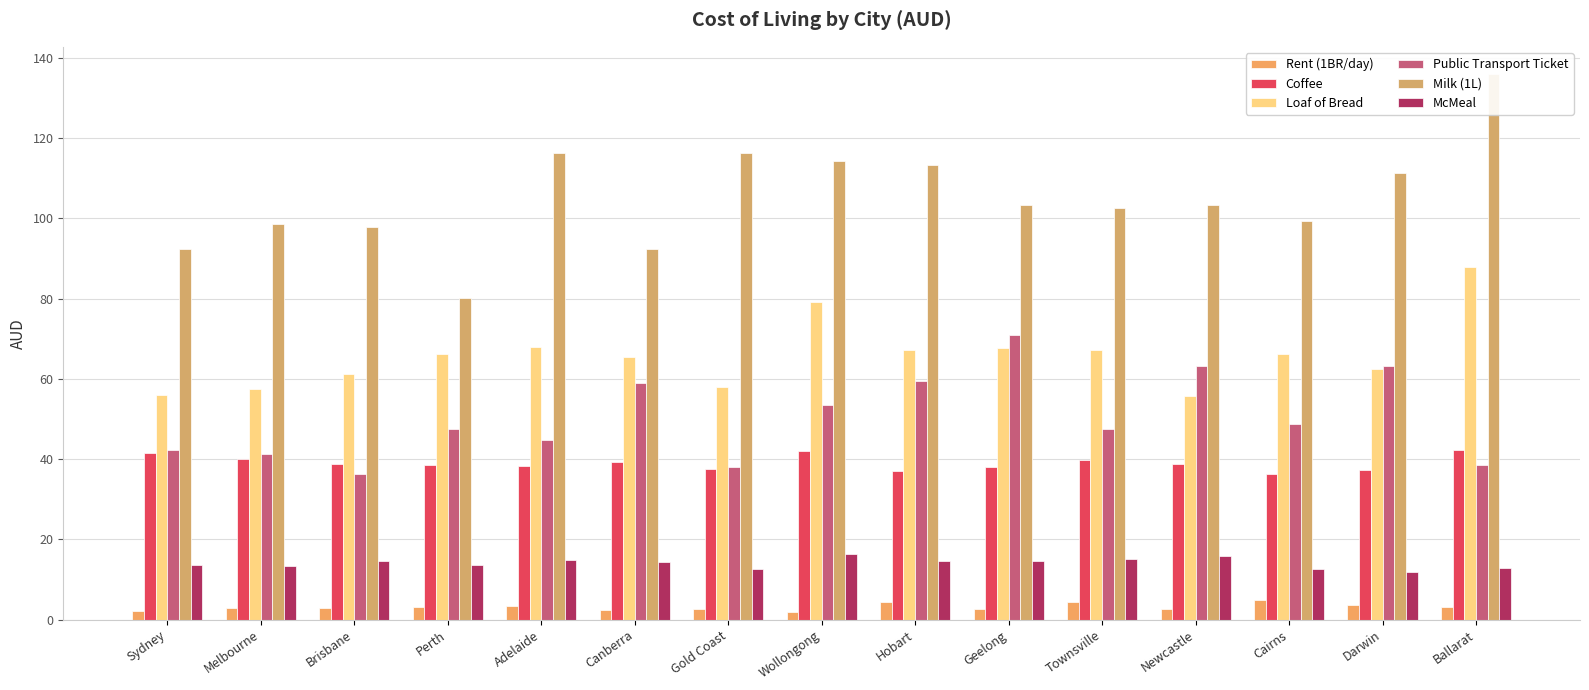

Which series changed the most between Gold Coast and Newcastle?

Public Transport Ticket